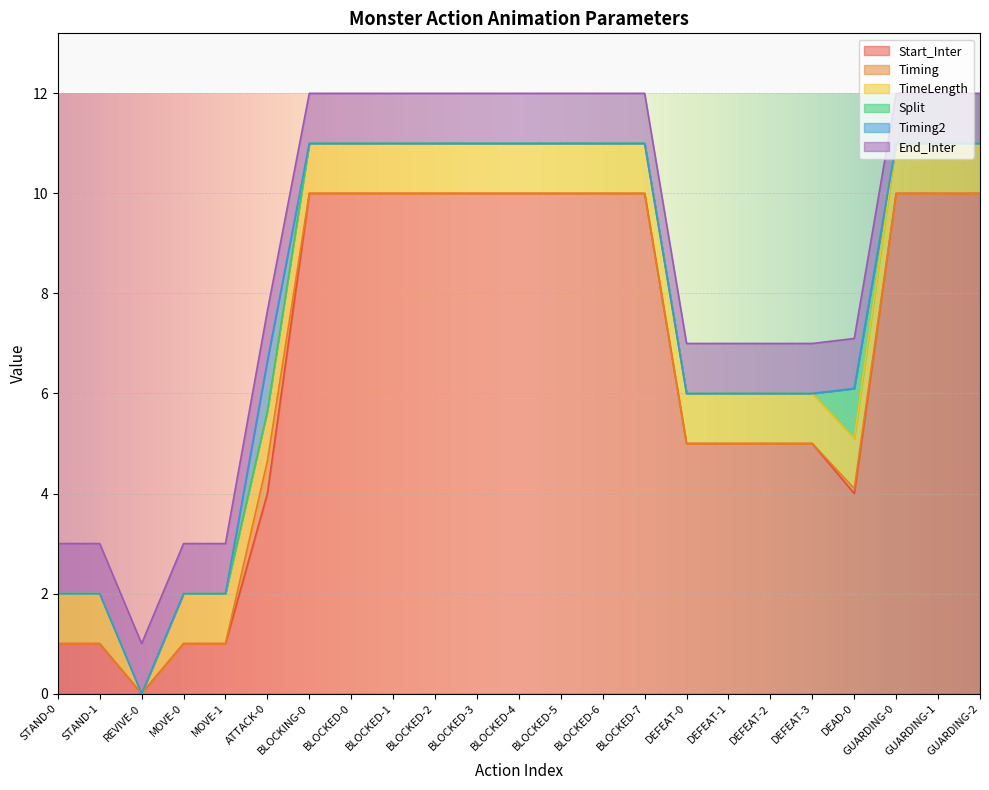

Reading left to right, what are all the values shown in this chart?

Start_Inter: 1.0	1.0	0.0	1.0	1.0	4.0	10.0	10.0	10.0	10.0	10.0	10.0	10.0	10.0	10.0	5.0	5.0	5.0	5.0	4.0	10.0	10.0	10.0
Timing: 0.0	0.0	0.0	0.0	0.0	0.7	0.0	0.0	0.0	0.0	0.0	0.0	0.0	0.0	0.0	0.0	0.0	0.0	0.0	0.1	0.0	0.0	0.0
TimeLength: 1.0	1.0	0.0	1.0	1.0	1.0	1.0	1.0	1.0	1.0	1.0	1.0	1.0	1.0	1.0	1.0	1.0	1.0	1.0	1.0	1.0	1.0	1.0
Split: 0.0	0.0	0.0	0.0	0.0	0.0	0.0	0.0	0.0	0.0	0.0	0.0	0.0	0.0	0.0	0.0	0.0	0.0	0.0	1.0	0.0	0.0	0.0
Timing2: 0.0	0.0	0.0	0.0	0.0	1.0	0.0	0.0	0.0	0.0	0.0	0.0	0.0	0.0	0.0	0.0	0.0	0.0	0.0	0.0	0.0	0.0	0.0
End_Inter: 1.0	1.0	1.0	1.0	1.0	1.0	1.0	1.0	1.0	1.0	1.0	1.0	1.0	1.0	1.0	1.0	1.0	1.0	1.0	1.0	1.0	1.0	1.0